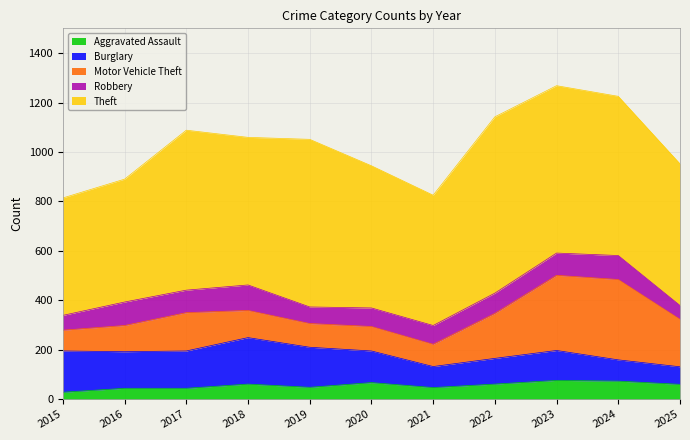

What is the spread (max minus min) of values at 2025?

517